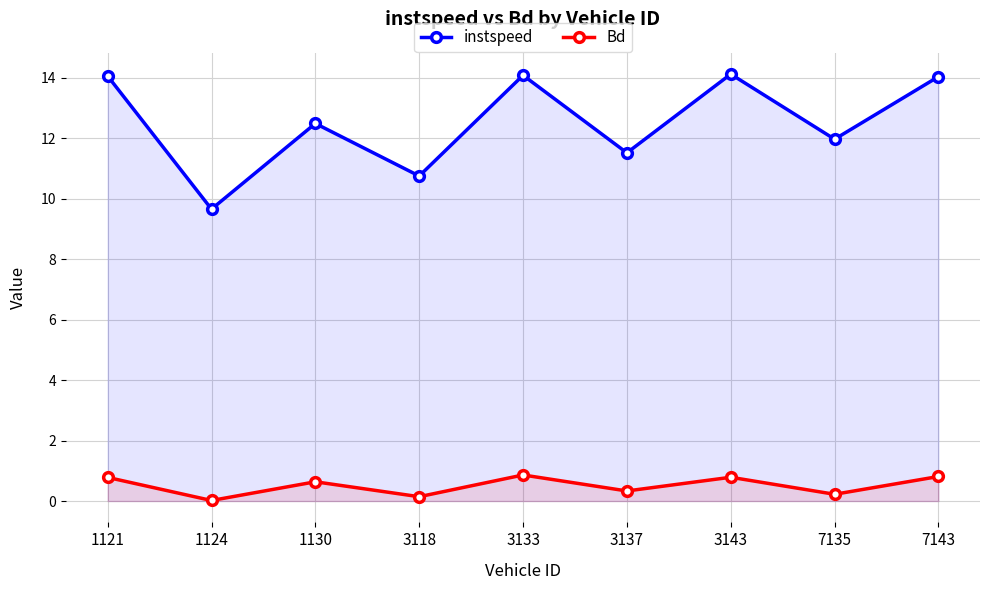

What is the average value of the instspeed series?

12.5